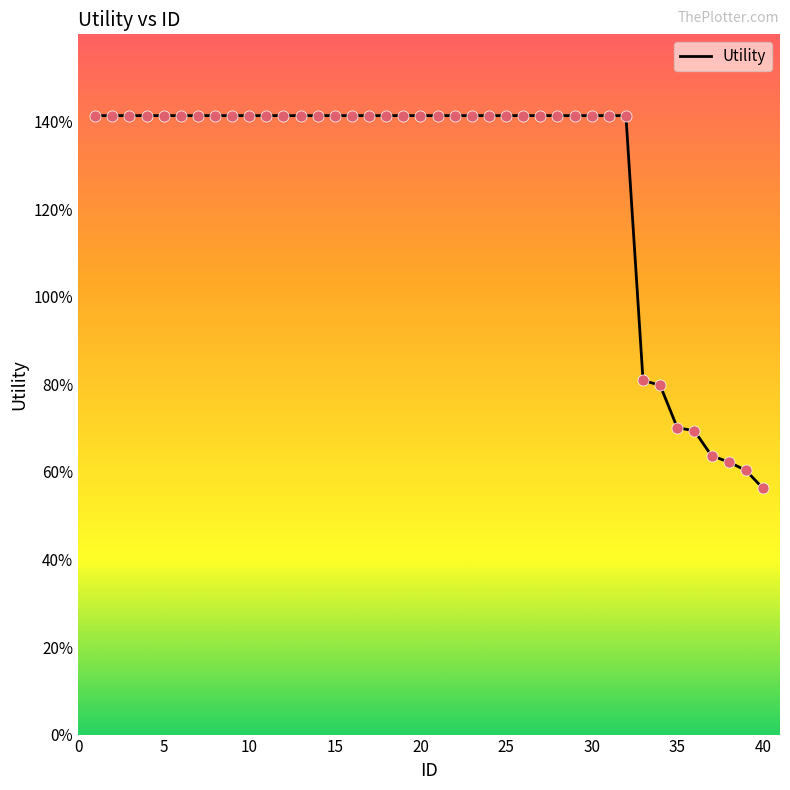

Does the chart have visible grid lines?

No